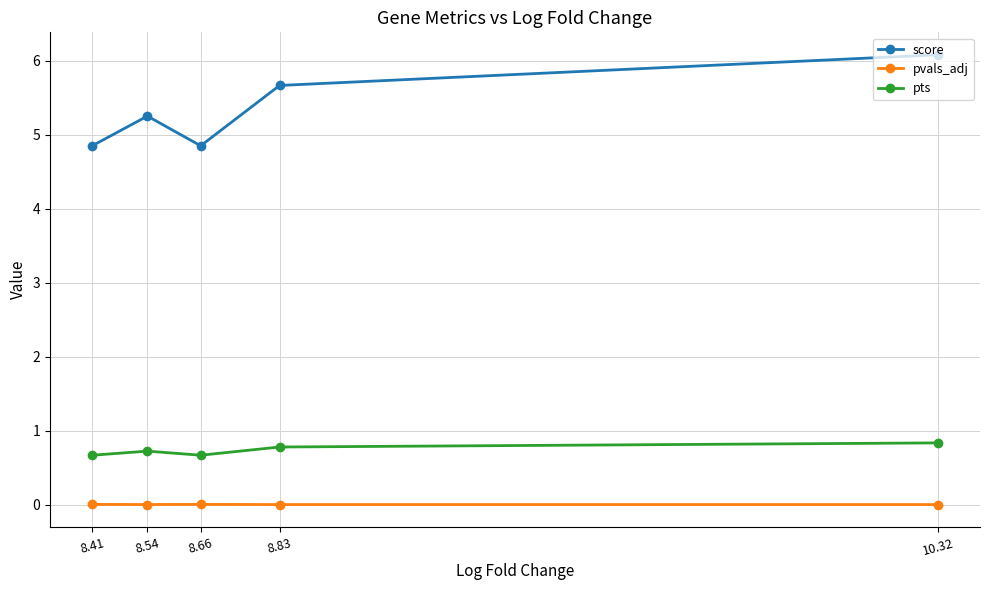

Does the chart have visible grid lines?

Yes